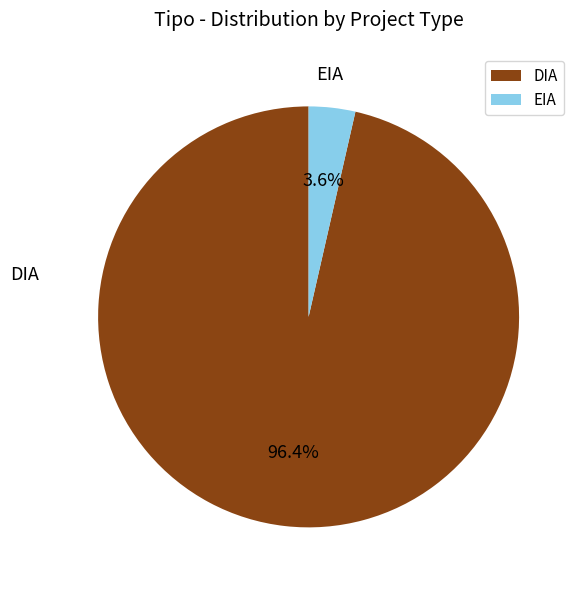

Does any single category account for the majority?

Yes